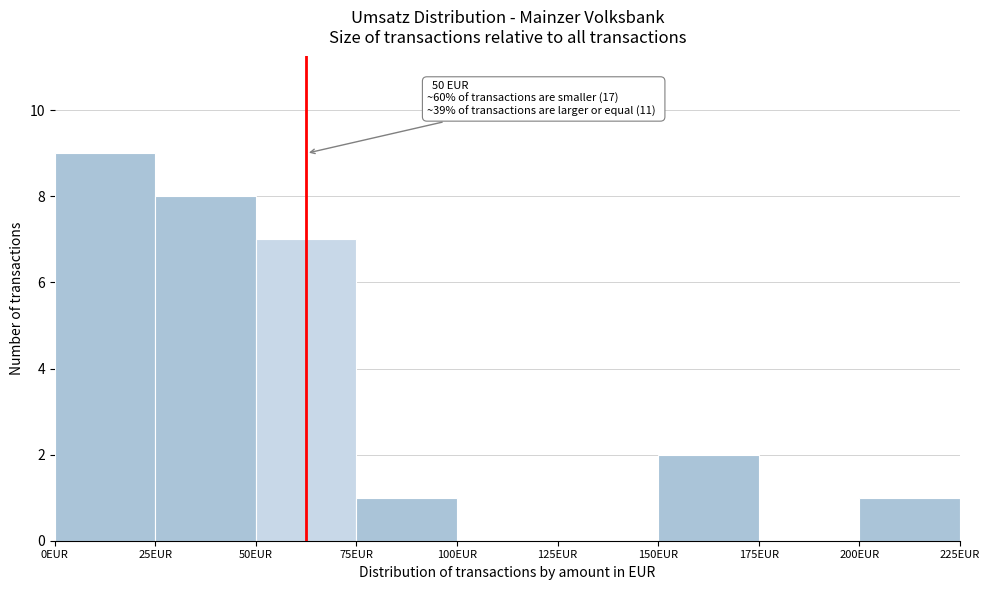

Which range on the x-axis has the tallest bar?

0 to 25